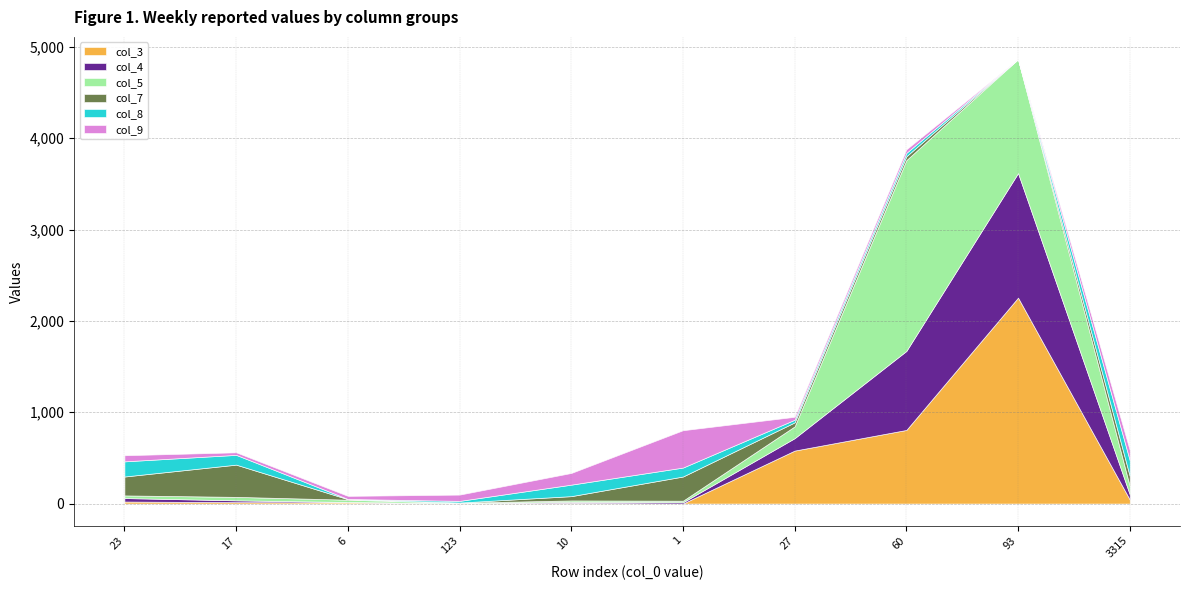

True or false: col_8 has a value of 29 at 27.

True